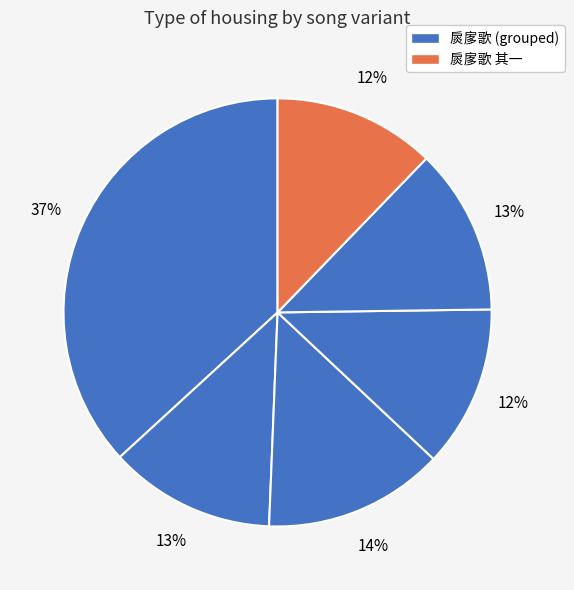

How many segments does this pie chart have?

6